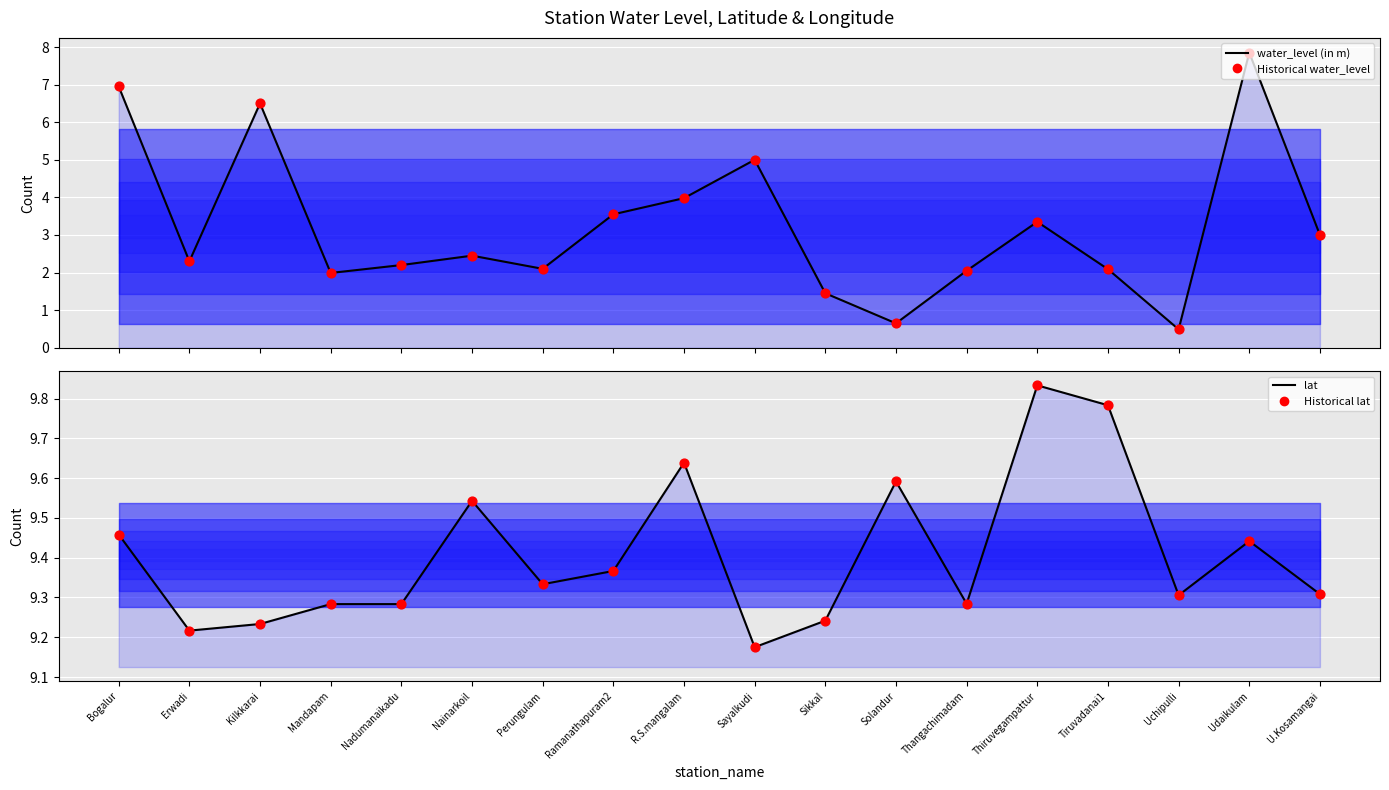

At how many categories does at least one series exceed 9?

18